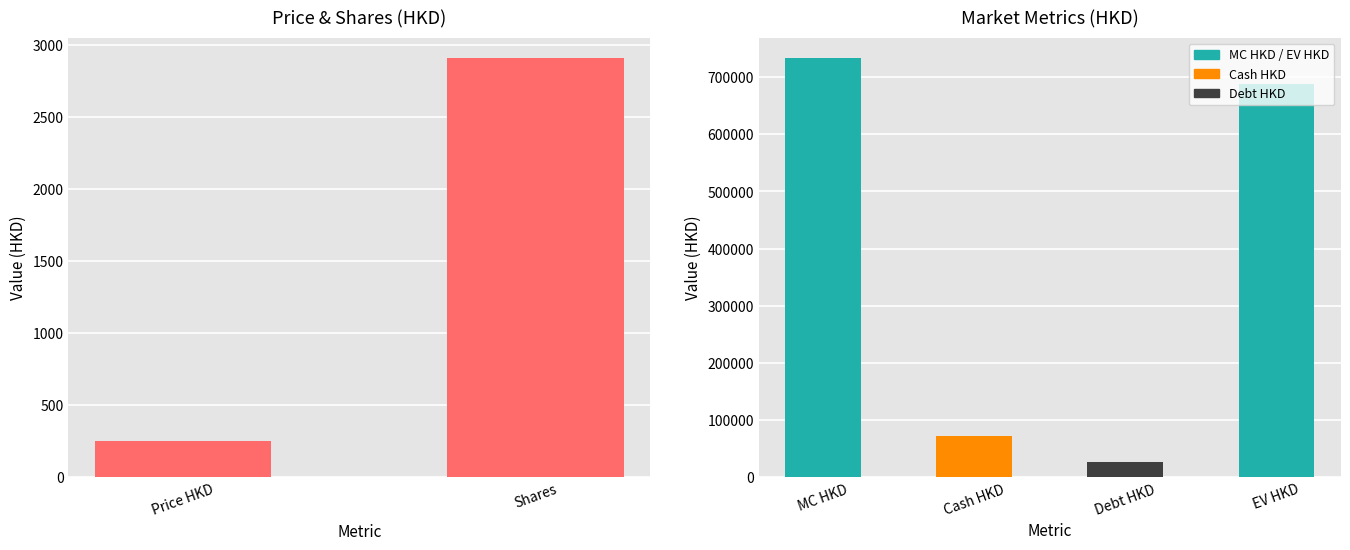

What is the greatest value displayed?

2909.3